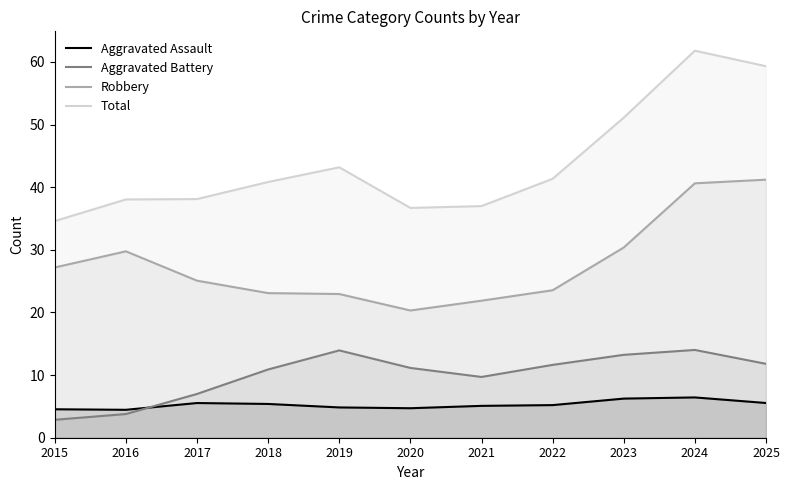

Which series has the largest range (max minus min)?

Total